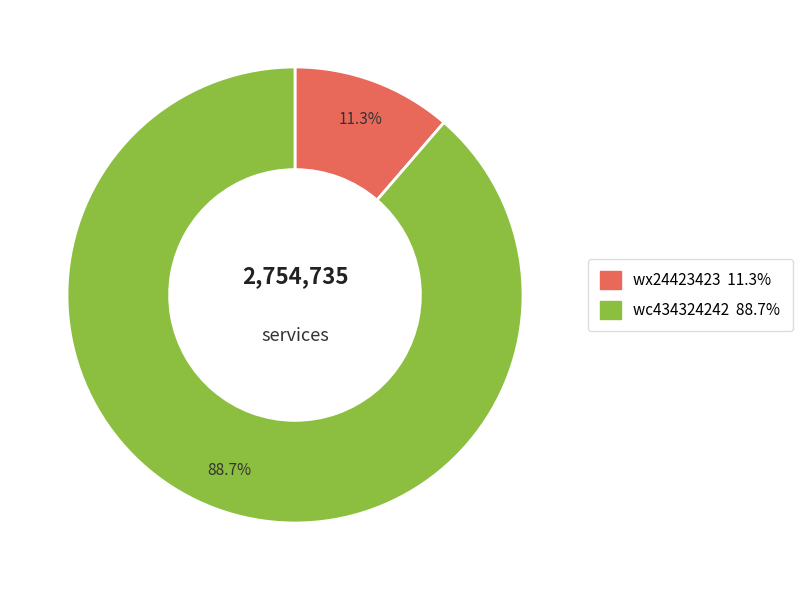

Which slice represents more than half of the pie?

wc434324242